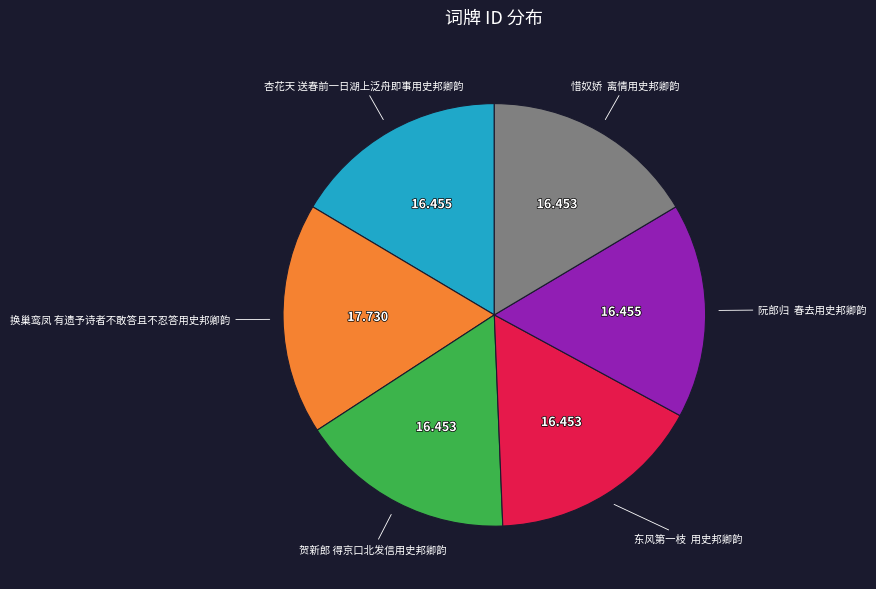

How many segments does this pie chart have?

6